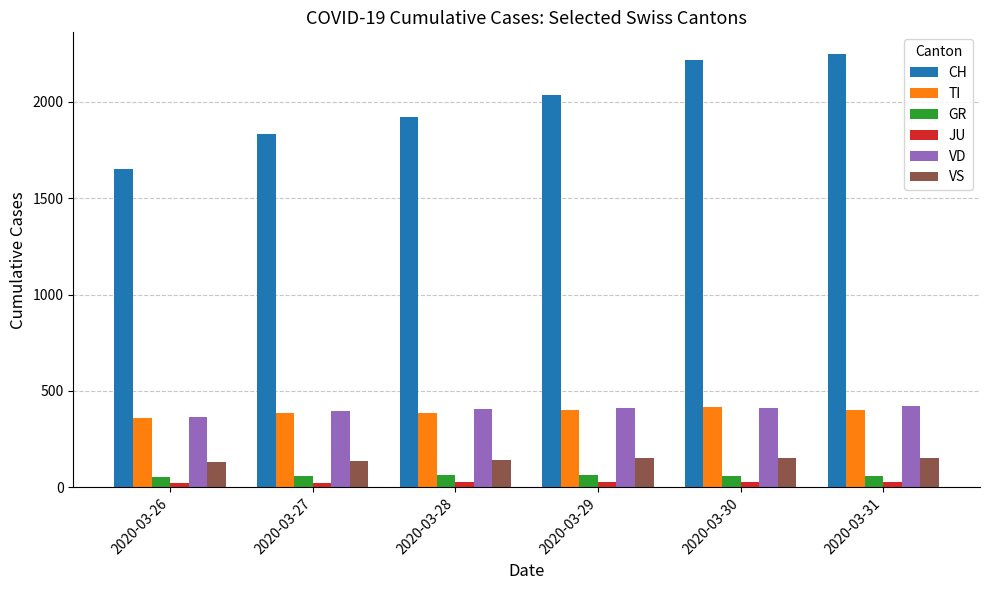

How many groups of bars are there?

6